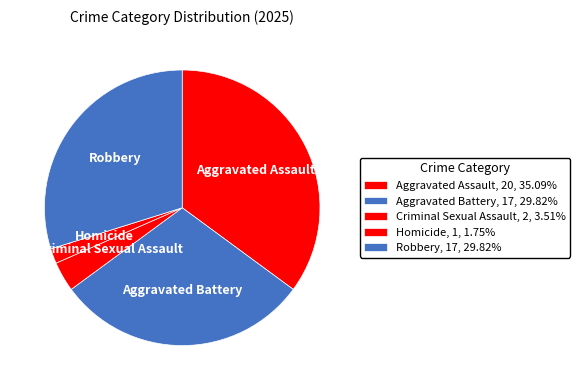

True or false: Homicide accounts for 15% of the total.

False